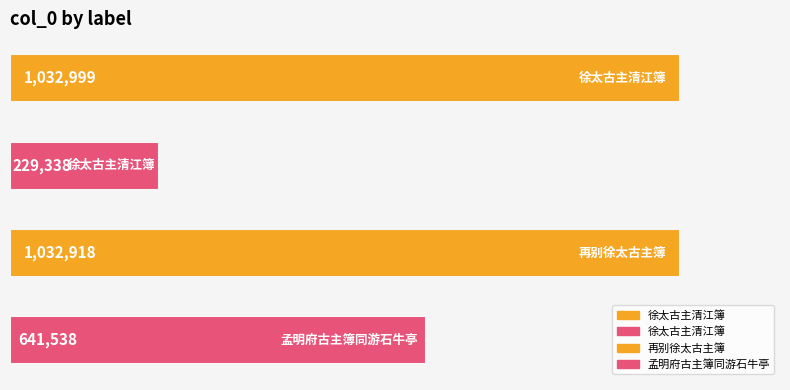

What is the average value?

734198